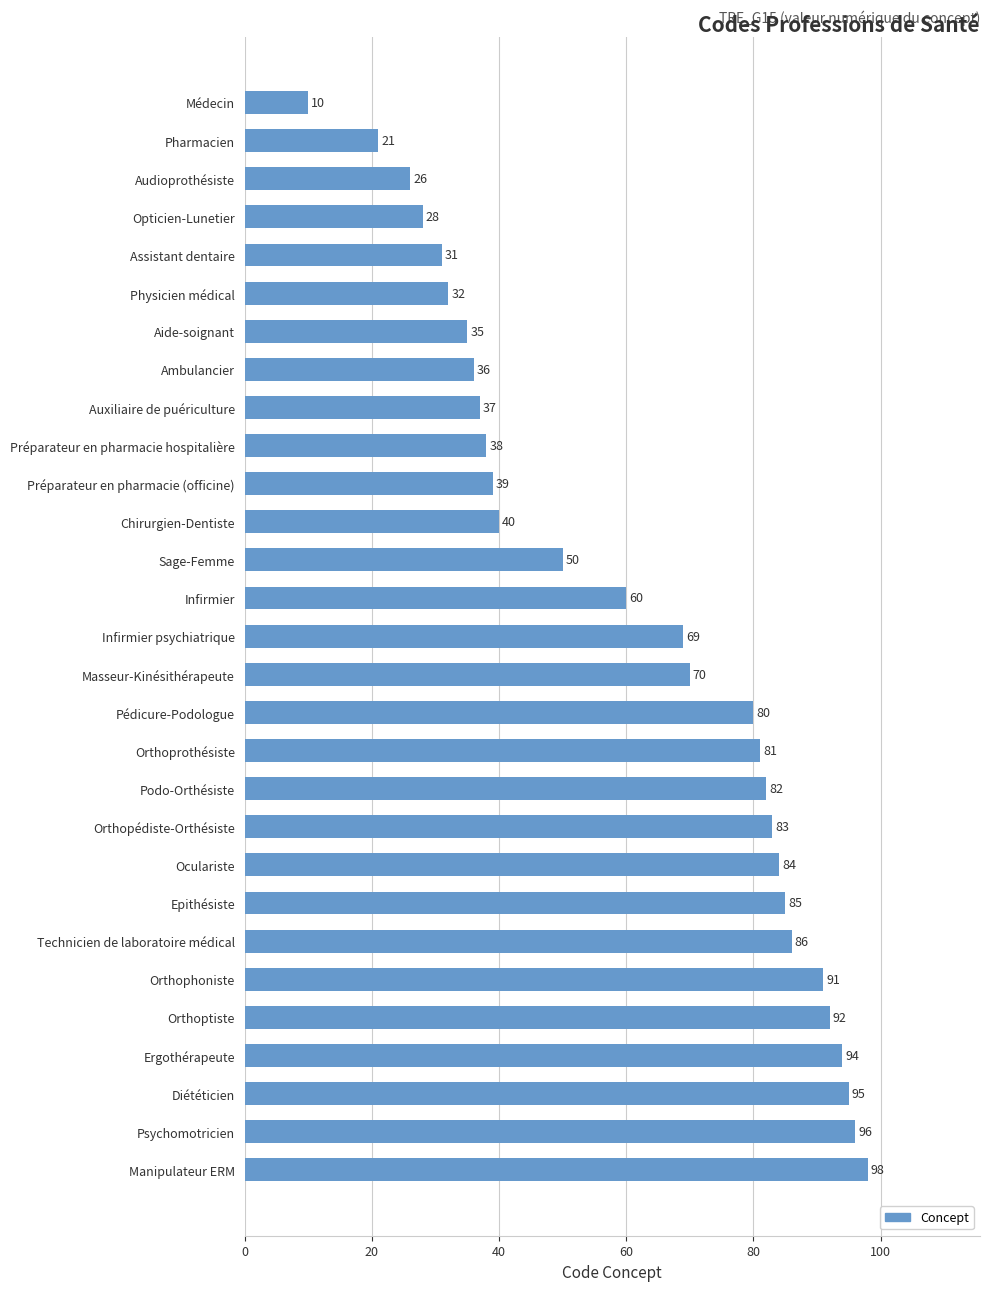

Approximately how many times larger is the value at Audioprothésiste compared to Podo-Orthésiste?

0.3